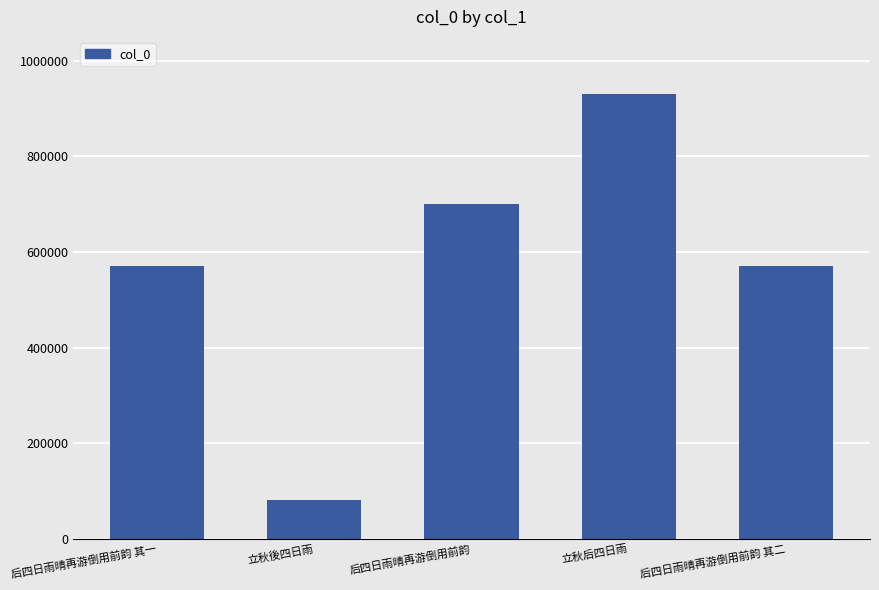

What is the label of the 1st bar from the left?

后四日雨晴再游倒用前韵 其一